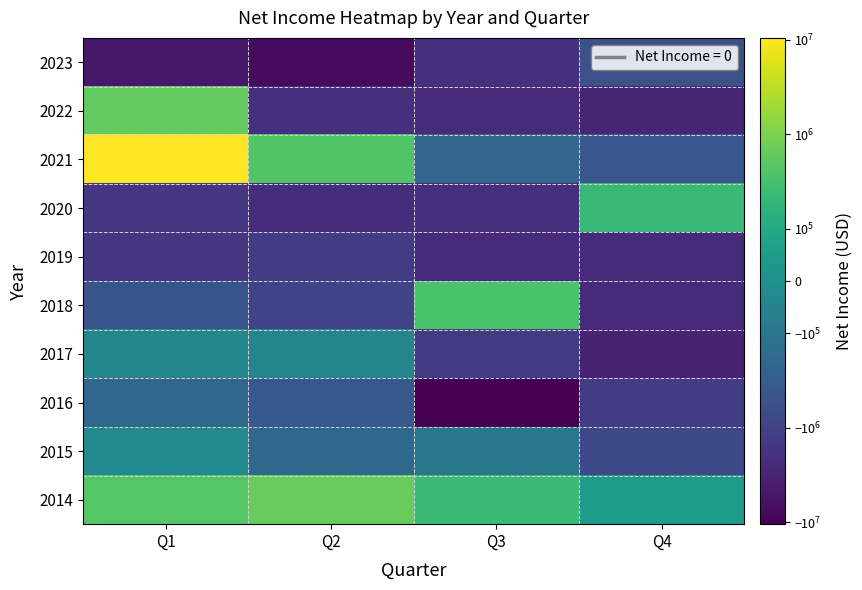

At which category does the chart reach its minimum across all series?

Q3